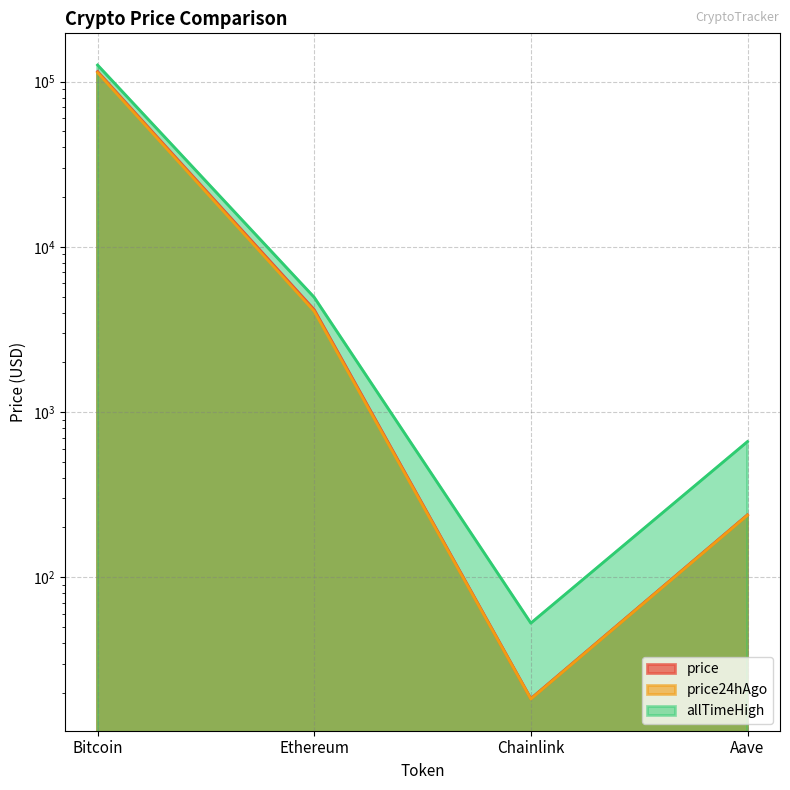

Read the allTimeHigh value at Ethereum.

4946.1